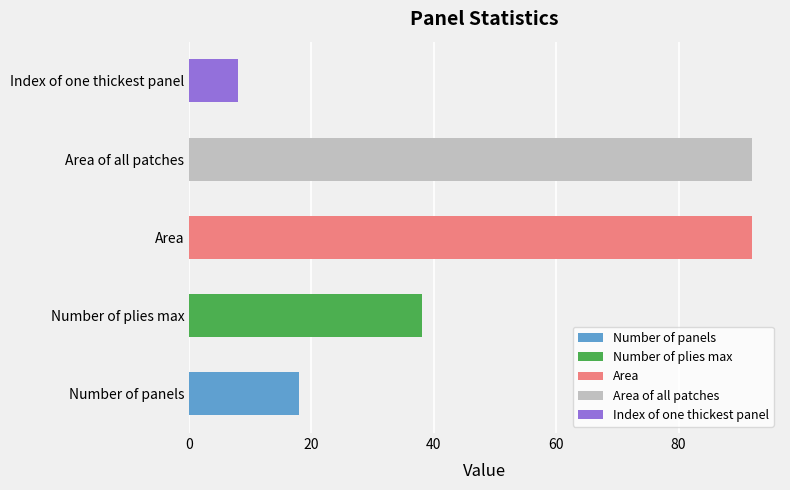

List the labels in order of value, smallest first.

Index of one thickest panel, Number of panels, Number of plies max, Area, Area of all patches